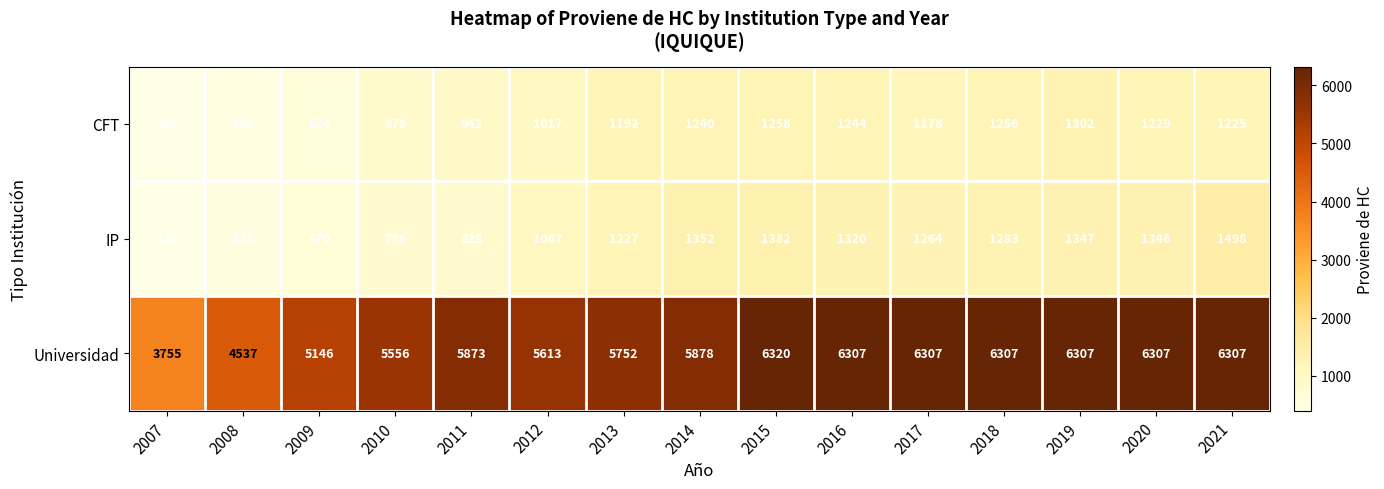

Between 2007 and 2016, which series saw the biggest shift?

Universidad